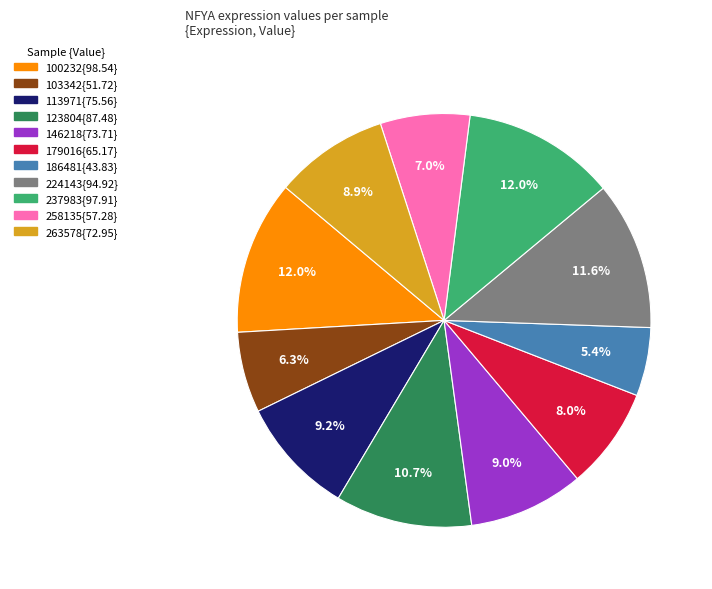

Is there a majority slice in this chart?

No